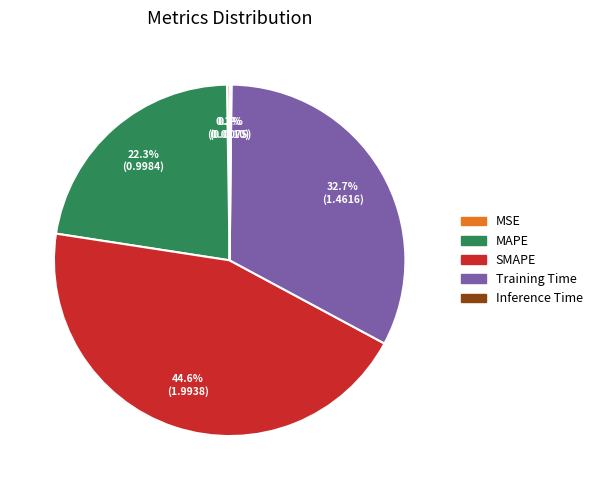

Is there a majority slice in this chart?

No